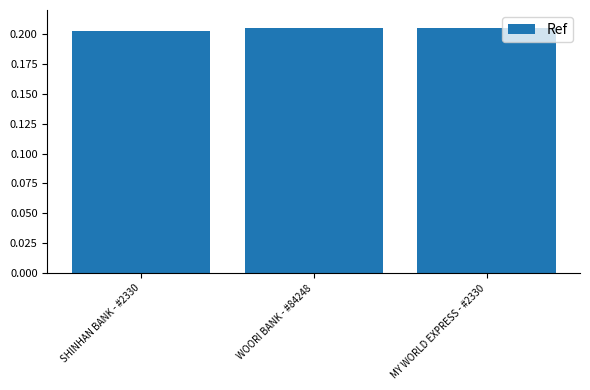

Which category has the lowest value across all series?

SHINHAN BANK - #2330